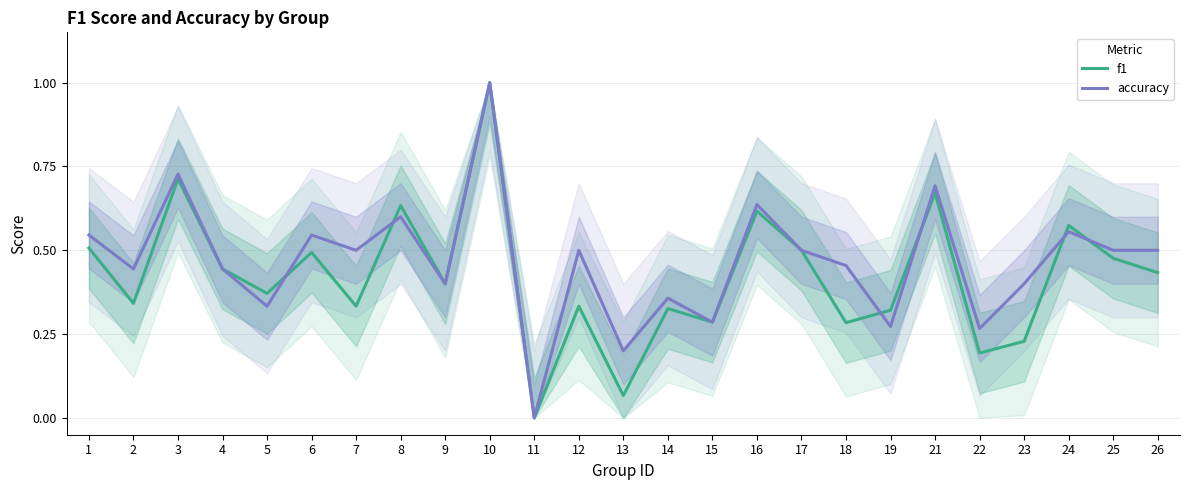

Is this an area chart (filled region under the line)?

No